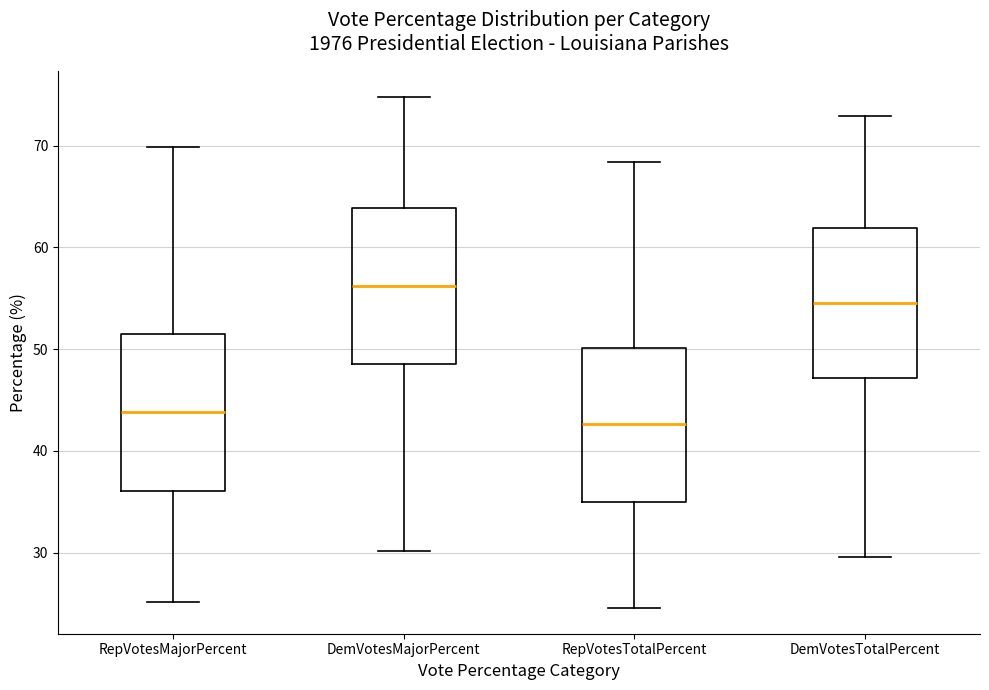

Reading left to right, transcribe this box plot: for each box, give where its median line is, the range the box spans, and where its two whiskers end, as read against the y-axis. The values are not printed on the chart, so give them approximately, as read against the axis.

RepVotesMajorPercent: median 44, box 36 to 51, whiskers 25 to 70
DemVotesMajorPercent: median 56, box 49 to 64, whiskers 30 to 75
RepVotesTotalPercent: median 43, box 35 to 50, whiskers 25 to 68
DemVotesTotalPercent: median 55, box 47 to 62, whiskers 30 to 73